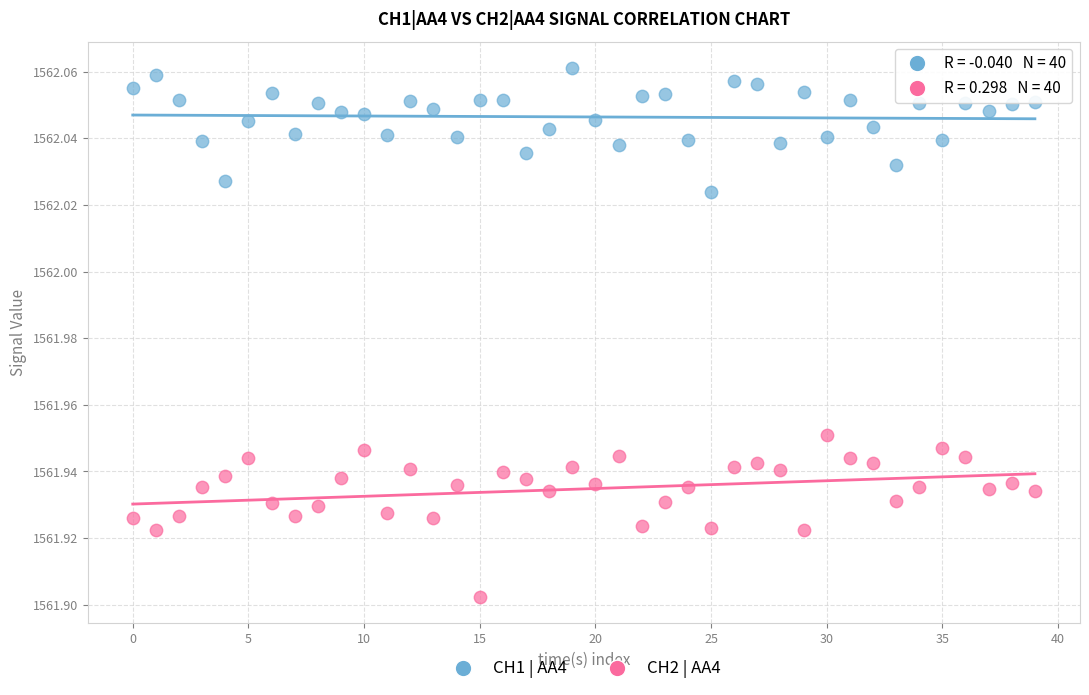

Which series reaches the maximum Y coordinate?

CH1 | AA4